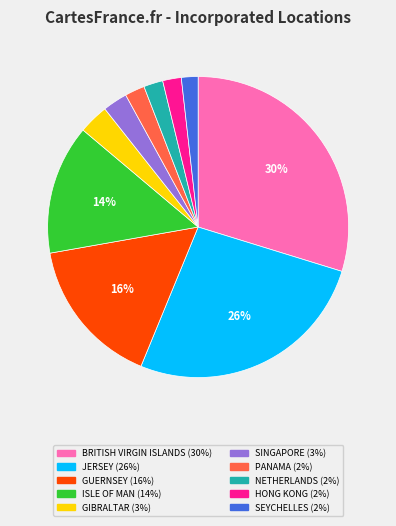

Does any single category account for the majority?

No